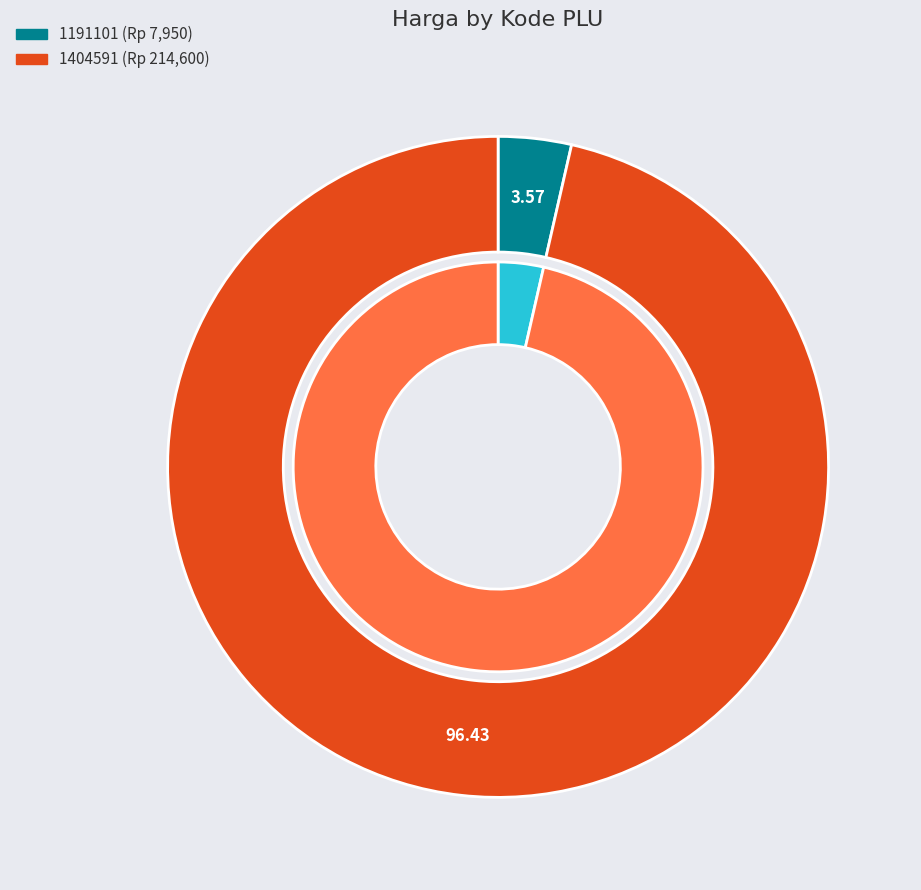

Between 1404591 and 1191101, which is larger?

1404591